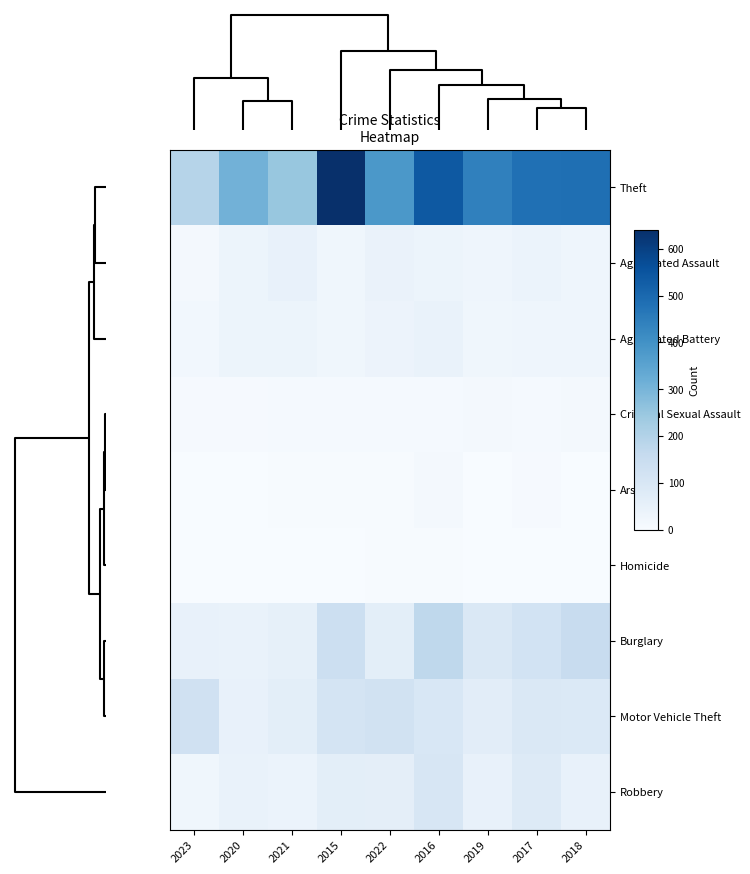

Which series has the widest spread of values?

Theft